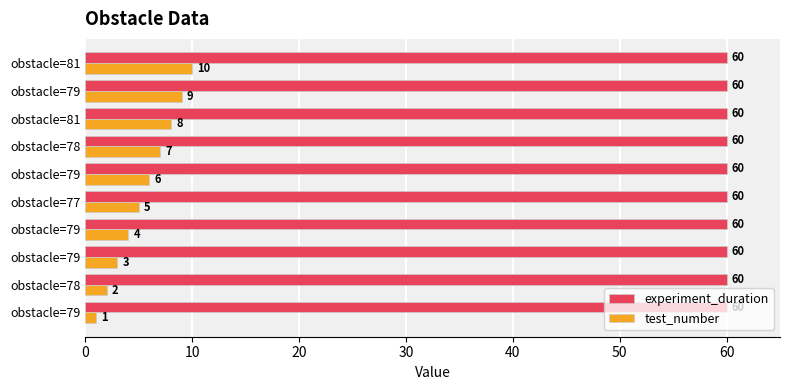

How many categories are shown in the chart?

10